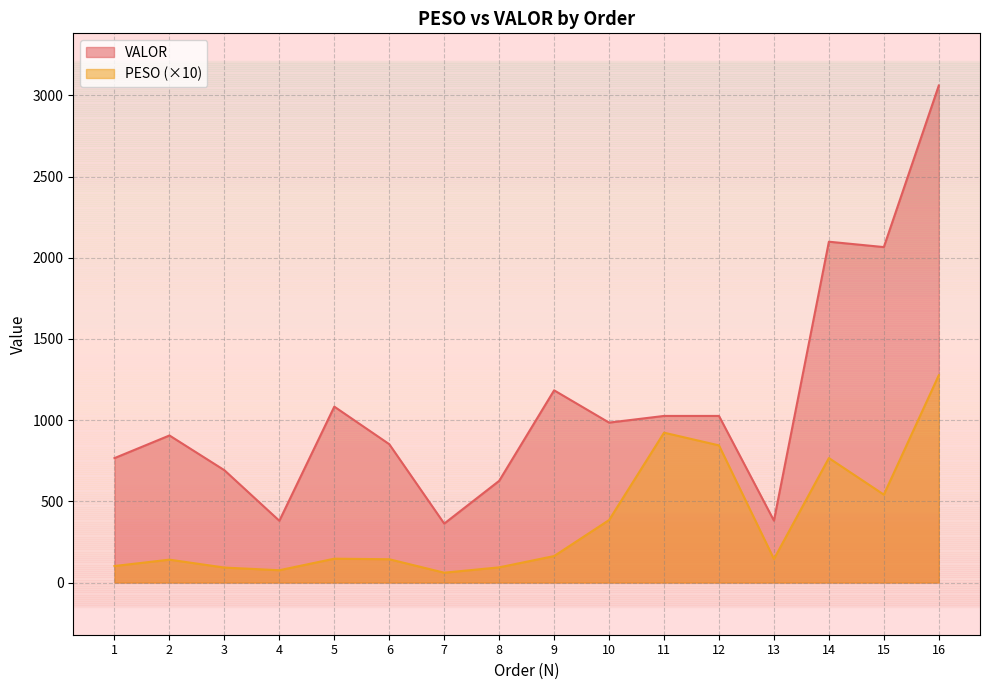

How many distinct data groups are displayed?

2